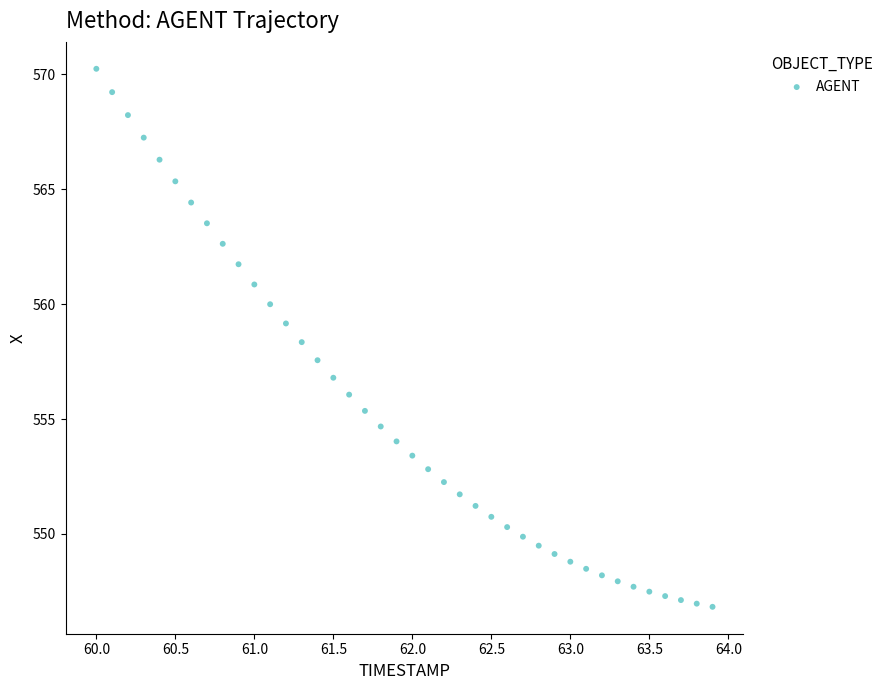

What is the range of Y values (max minus min)?

23.4